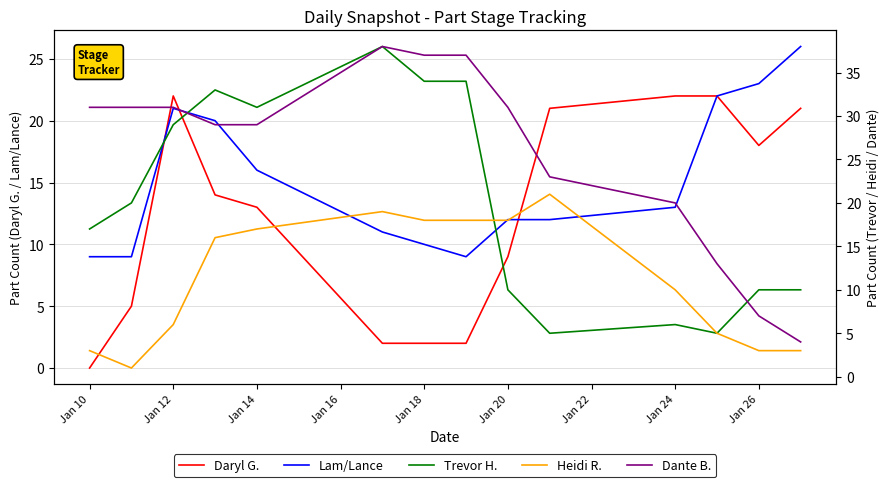

How many interior local valleys does the Trevor H. series have?

3